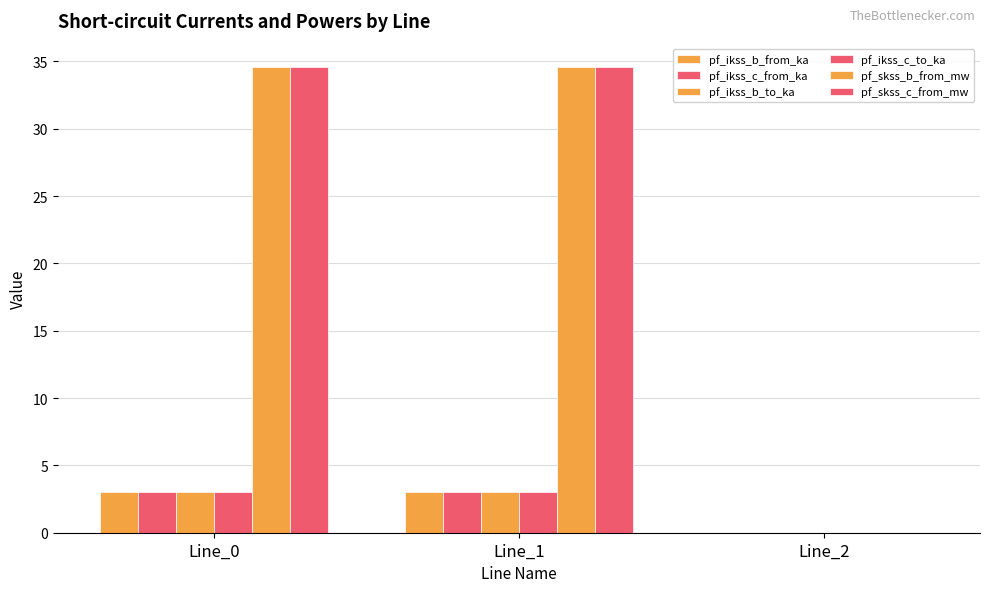

The pf_skss_b_from_mw series shows 34.6 at Line_0. True or false?

True